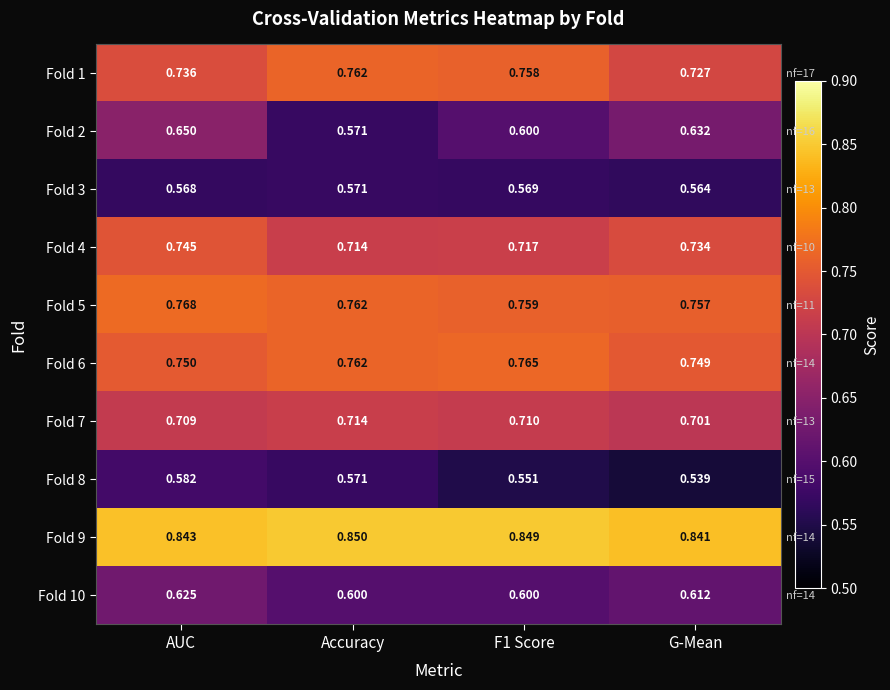

Which label corresponds to the smallest value in the chart?

G-Mean